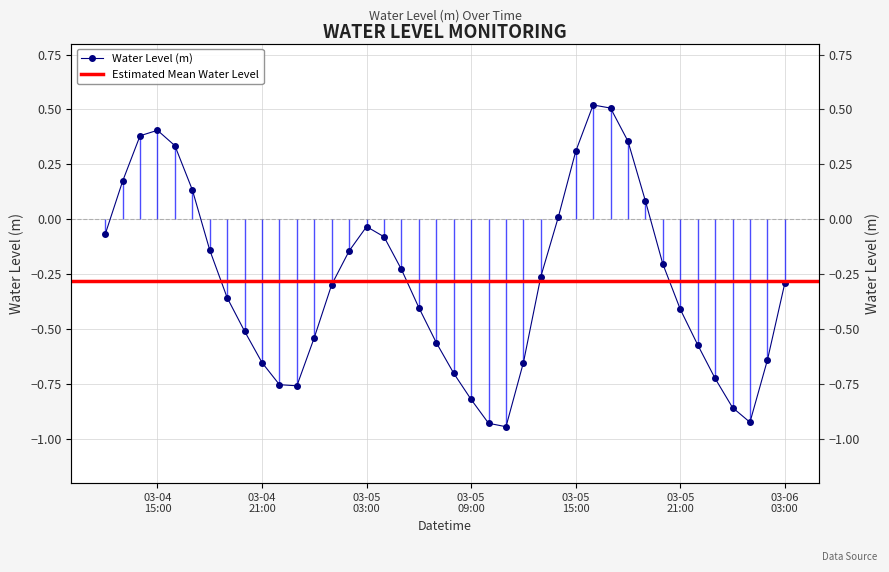

How many categories are shown in the chart?

40